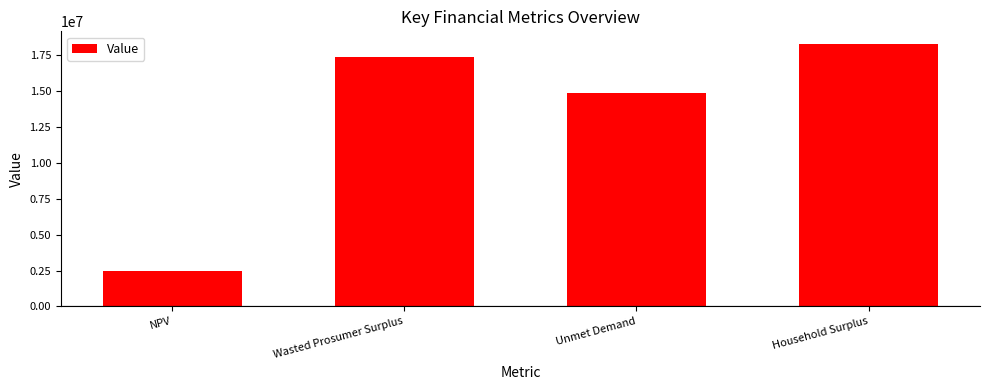

Rank the categories by value from highest to lowest.

Household Surplus, Wasted Prosumer Surplus, Unmet Demand, NPV